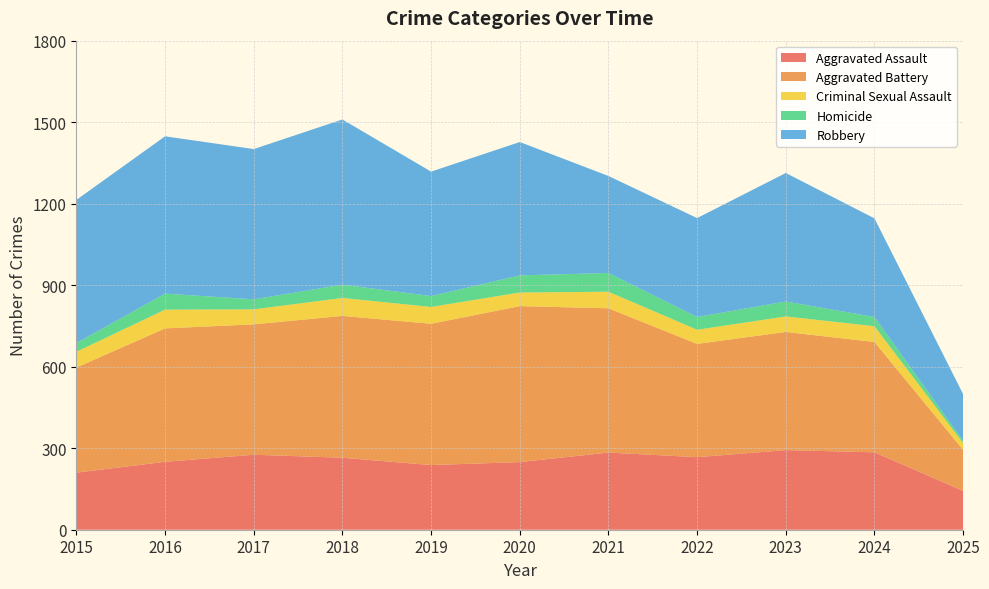

Reading left to right, list all the values displayed in this chart.

Aggravated Assault: 2015=210	2016=250	2017=276	2018=265	2019=238	2020=249	2021=284	2022=267	2023=293	2024=285	2025=143
Aggravated Battery: 2015=387	2016=491	2017=480	2018=522	2019=520	2020=574	2021=531	2022=417	2023=435	2024=406	2025=151
Criminal Sexual Assault: 2015=58	2016=69	2017=55	2018=66	2019=62	2020=50	2021=61	2022=52	2023=57	2024=58	2025=25
Homicide: 2015=32	2016=59	2017=37	2018=49	2019=40	2020=63	2021=69	2022=47	2023=55	2024=34	2025=8
Robbery: 2015=527	2016=579	2017=553	2018=608	2019=458	2020=491	2021=357	2022=364	2023=473	2024=363	2025=172